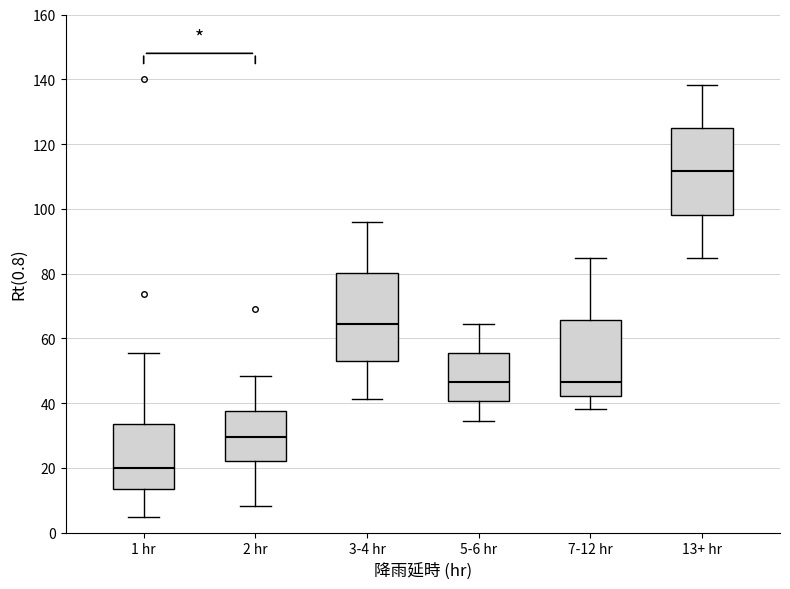

Reading left to right, transcribe this box plot: for each box, give where its median line is, the range the box spans, and where its two whiskers end, as read against the y-axis. The values are not printed on the chart, so give them approximately, as read against the axis.

1 hr: median 20, box 14 to 34, whiskers 4 to 56
2 hr: median 30, box 22 to 38, whiskers 8 to 48
3-4 hr: median 64, box 52 to 80, whiskers 42 to 96
5-6 hr: median 46, box 40 to 56, whiskers 34 to 64
7-12 hr: median 46, box 42 to 66, whiskers 38 to 84
13+ hr: median 112, box 98 to 124, whiskers 84 to 138